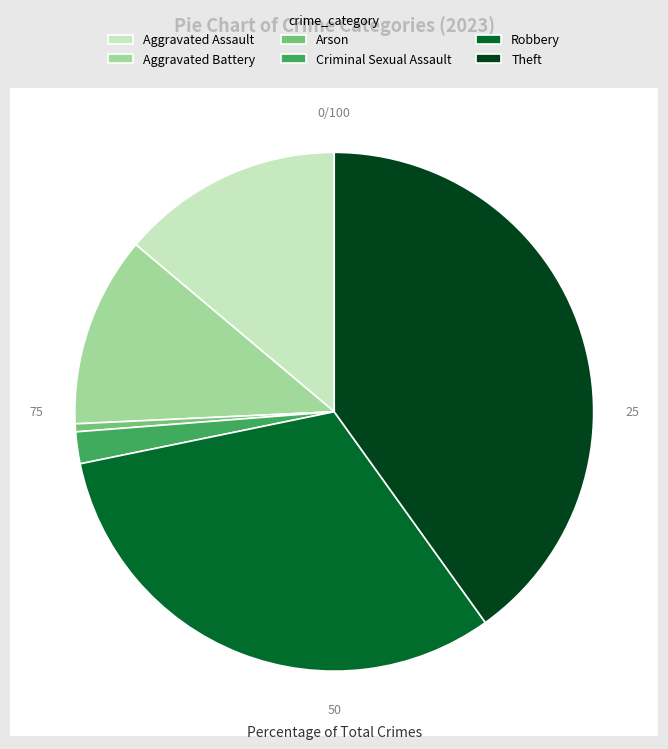

Approximately how many times larger is the value at Aggravated Assault compared to Arson?

28.0